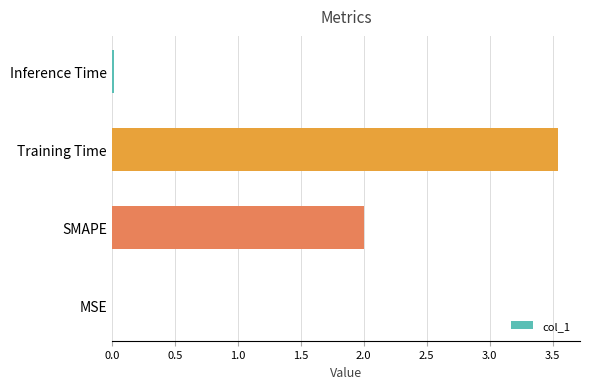

Which has a higher value, Inference Time or Training Time?

Training Time